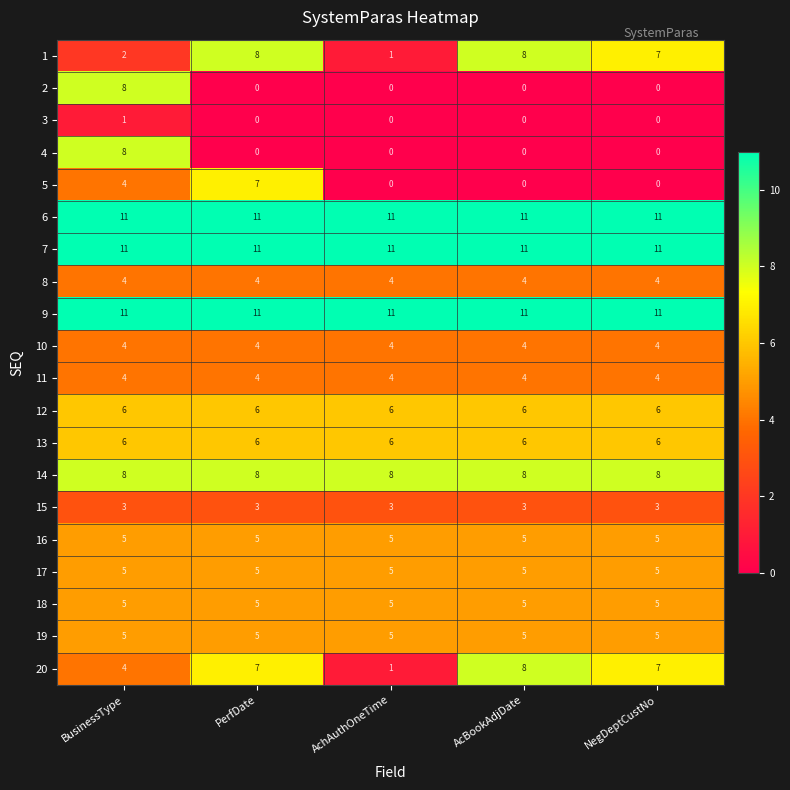

True or false: 19 has a value of 5 at AcBookAdjDate.

True